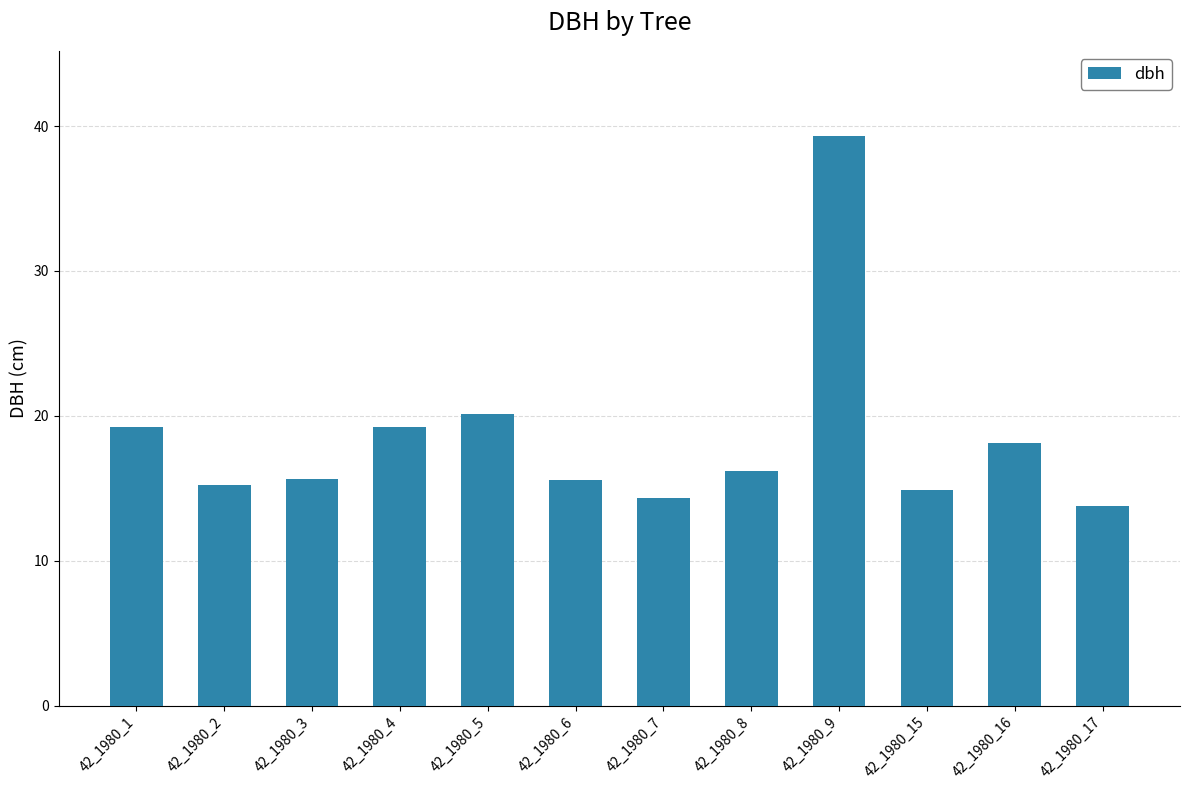

True or false: the data shows 53.1 at 42_1980_9.

False